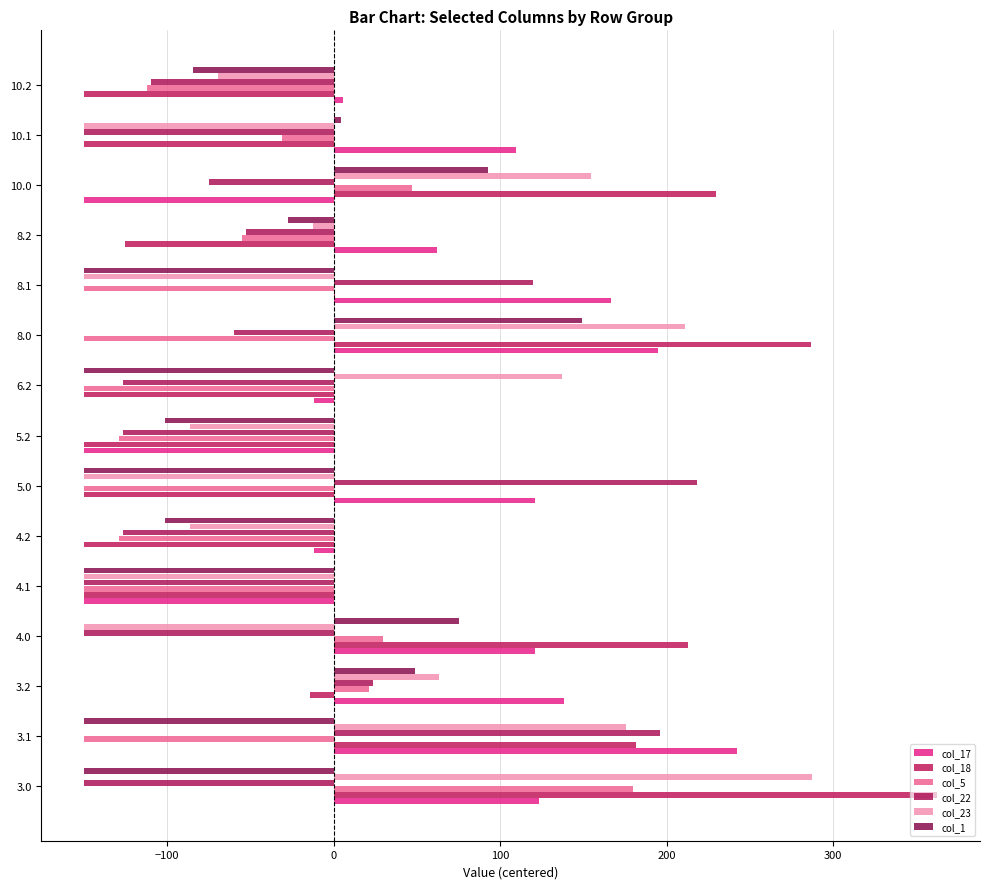

What are all the series names shown in the legend?

col_17, col_18, col_5, col_22, col_23, col_1